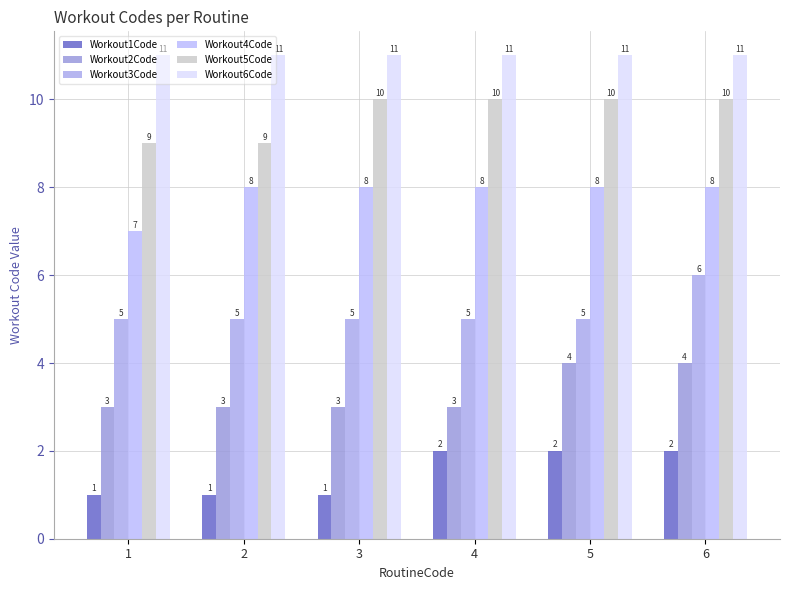

How many groups of bars are there?

6